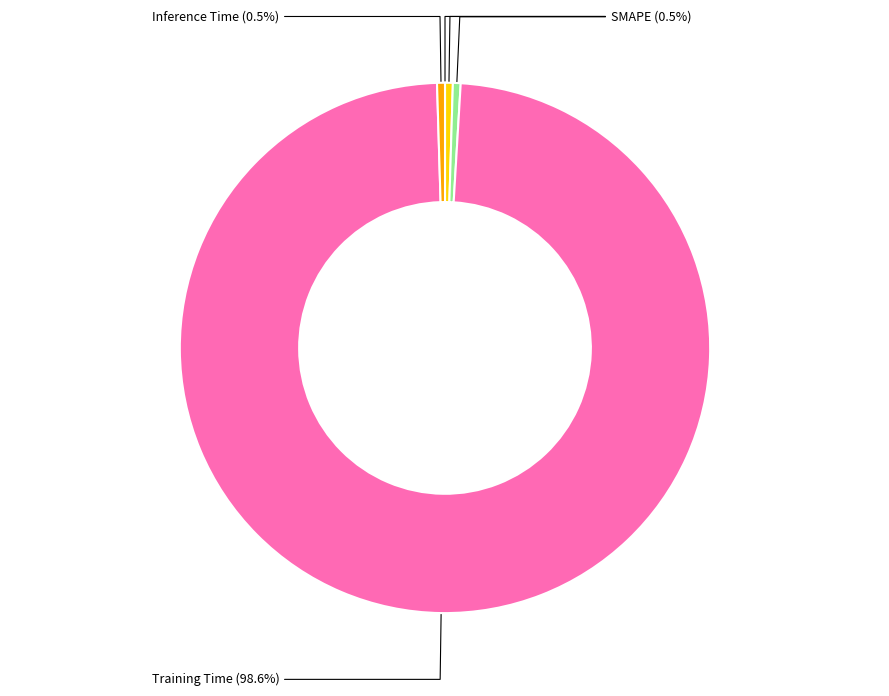

Is there any slice that represents more than half of the pie?

Yes